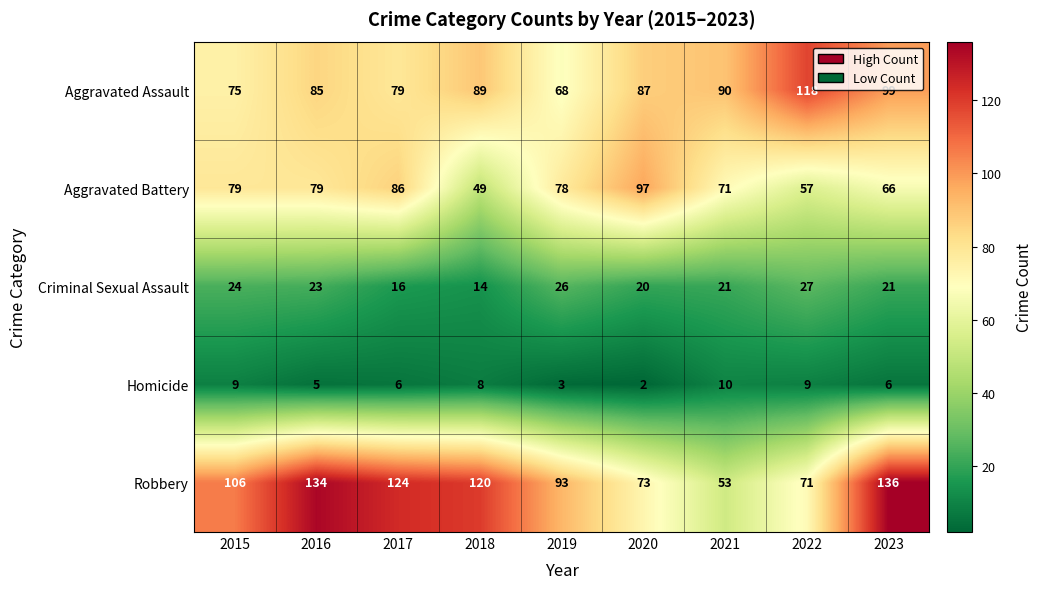

How many series are shown in this chart?

5